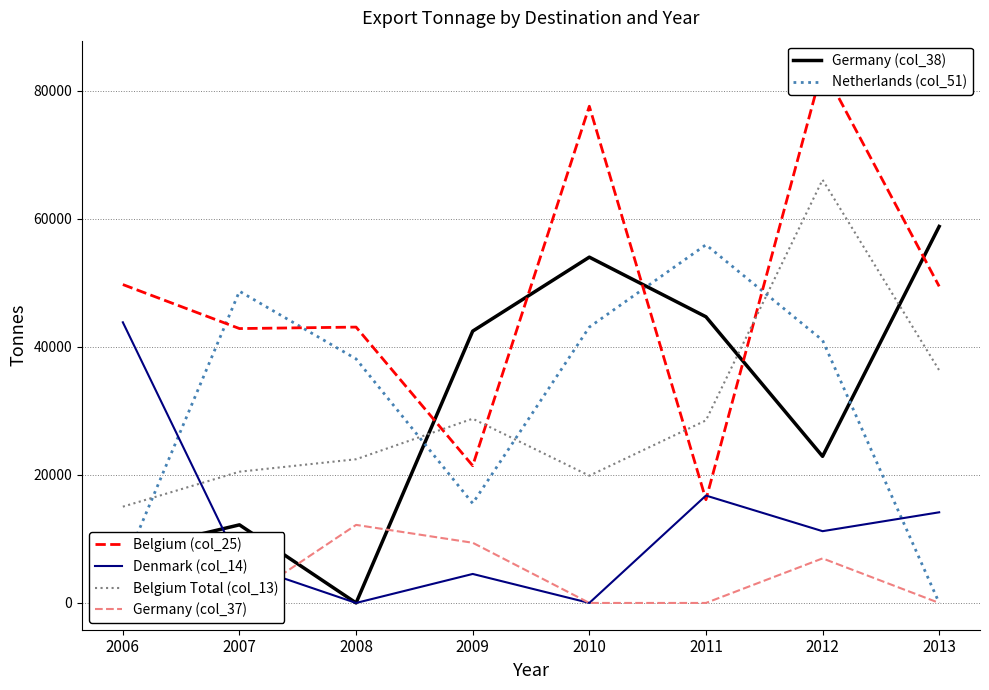

What is the difference between the highest and lowest values at 2012?

76690